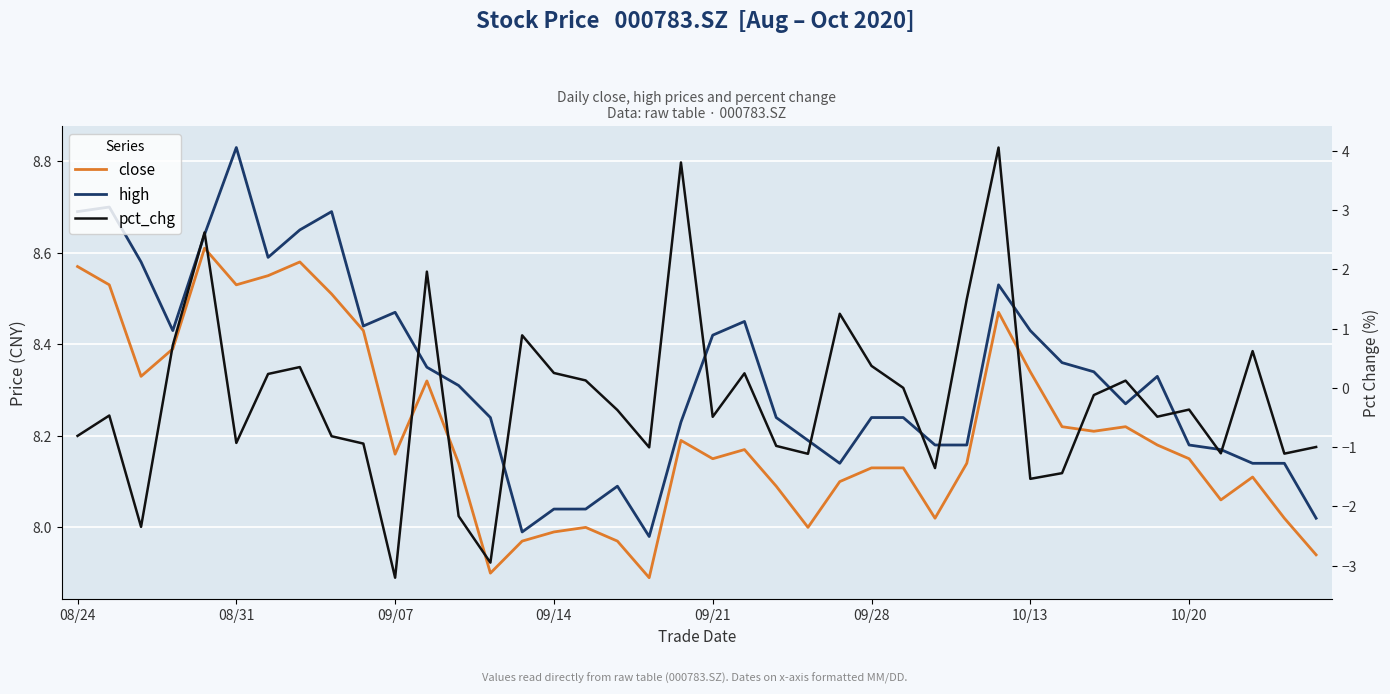

Which has a higher value, 23 or 28?

28